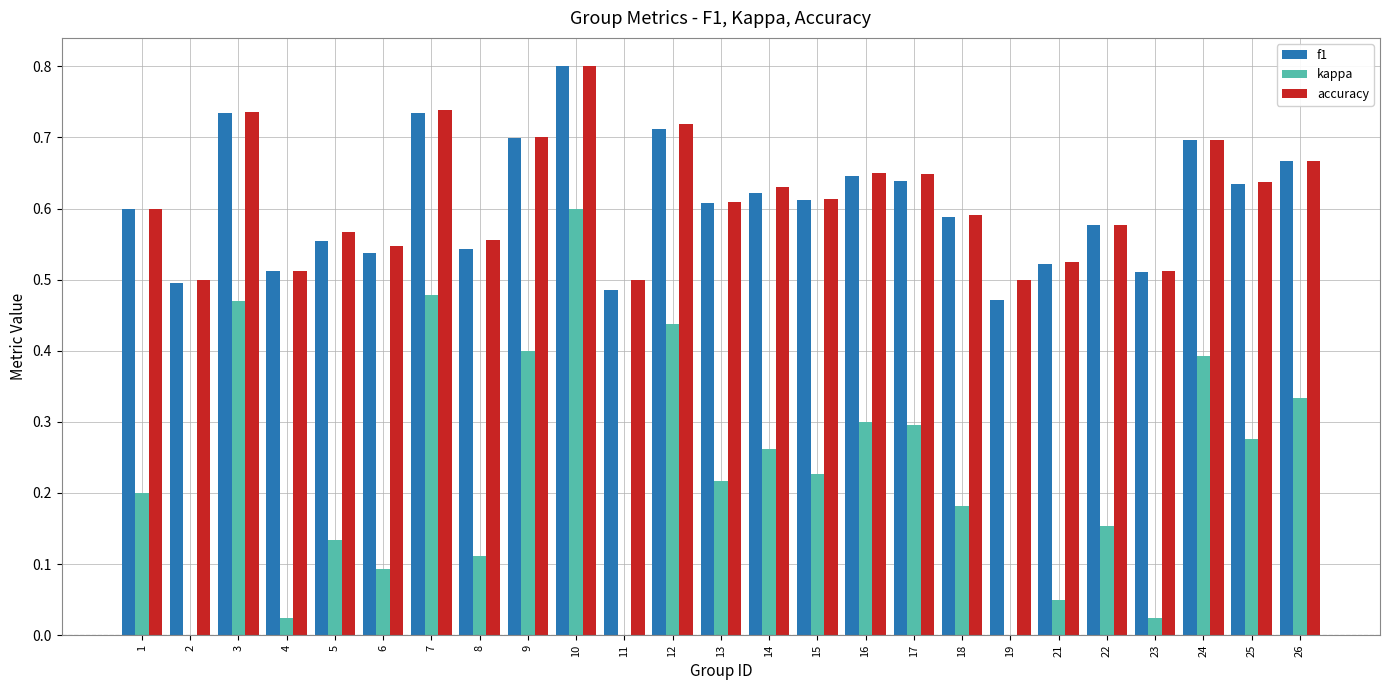

Count the f1 values in the range 0 to 1.

25